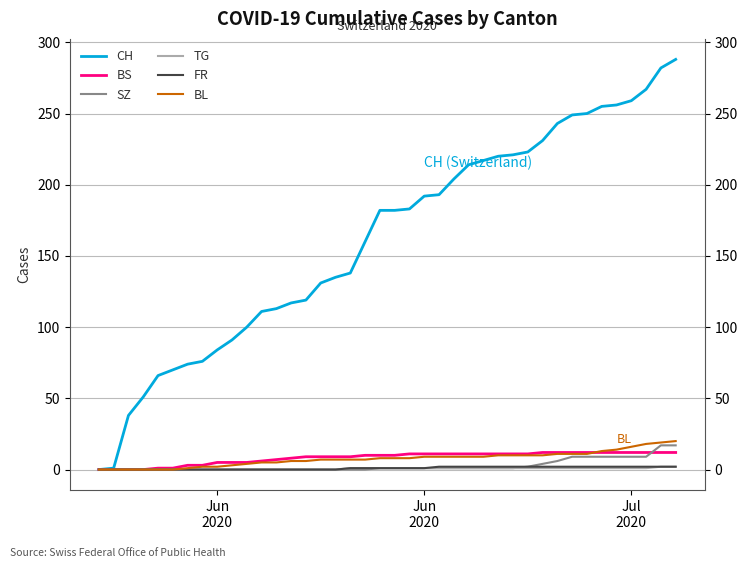

How many lines are shown in the chart?

6